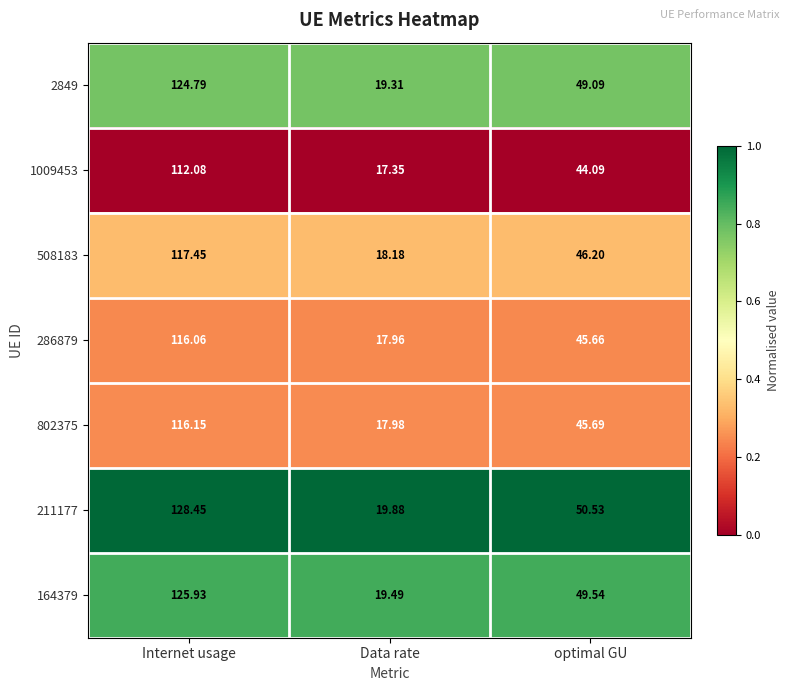

Where is 164379 nearest to the value 72?

optimal GU